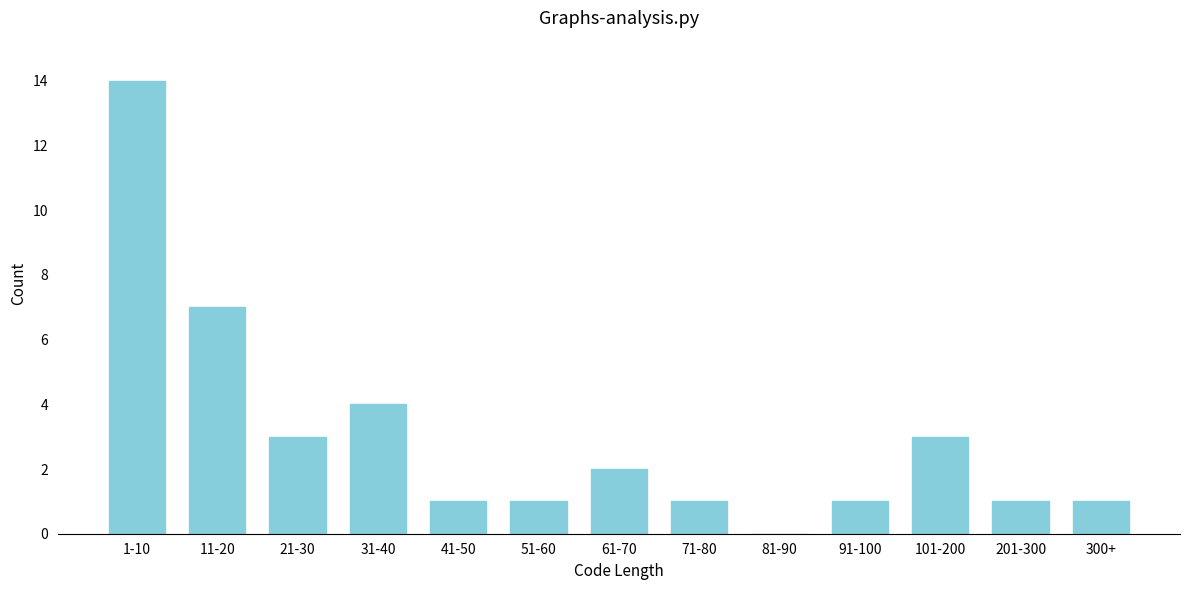

Reading left to right, what are all the values shown in this chart?

1-10=14	11-20=7	21-30=3	31-40=4	41-50=1	51-60=1	61-70=2	71-80=1	81-90=0	91-100=1	101-200=3	201-300=1	300+=1